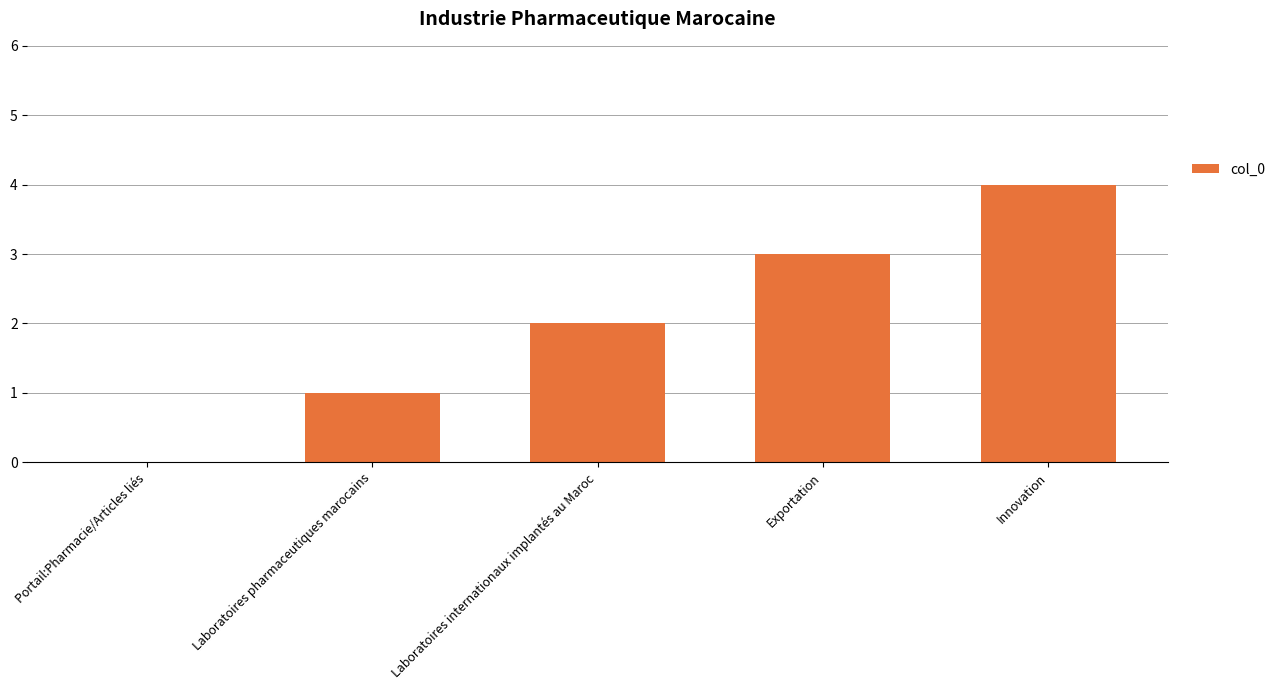

What is the sum of all values?

10